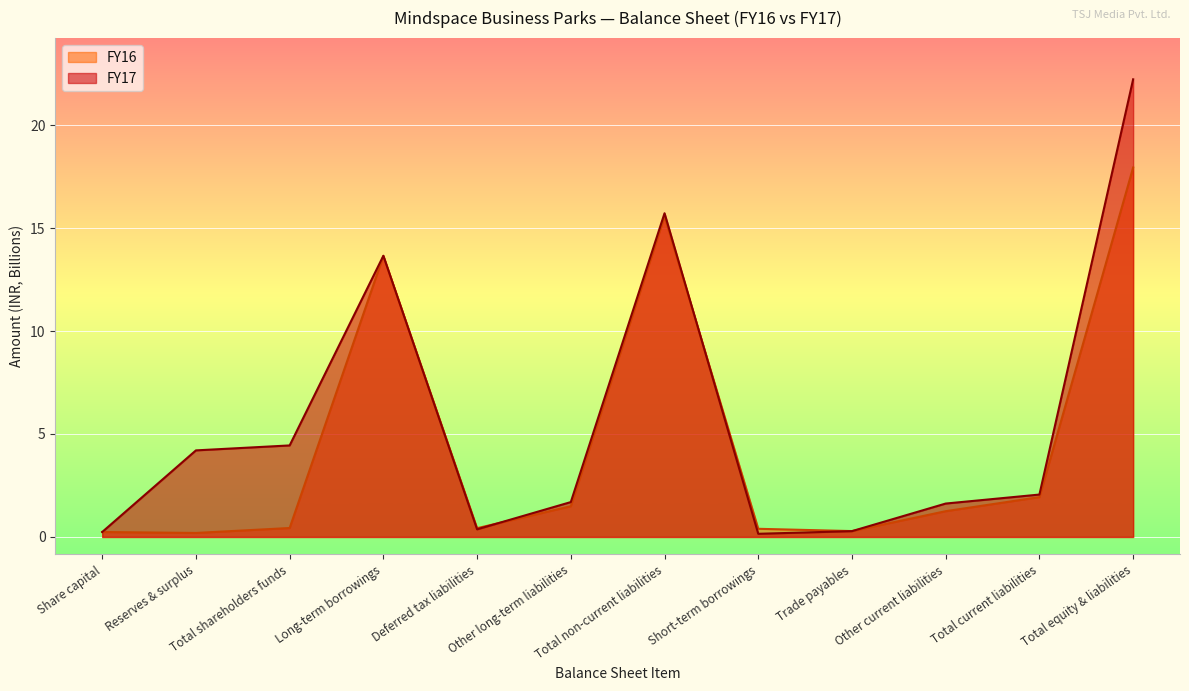

Which category has the lowest value in the FY16 series?

Reserves & surplus